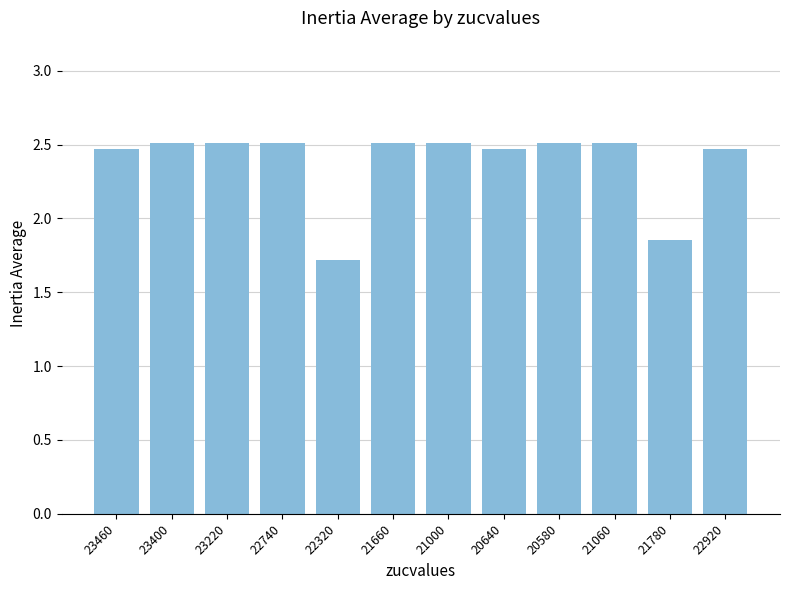

What is the value of the 7th bar from the left?

2.5